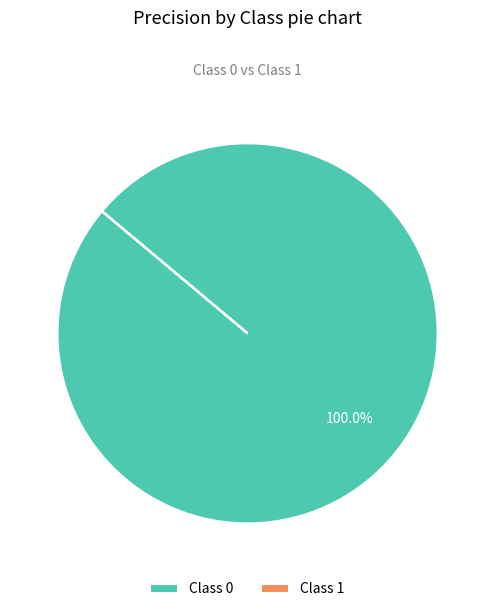

What is the majority slice?

Class 0